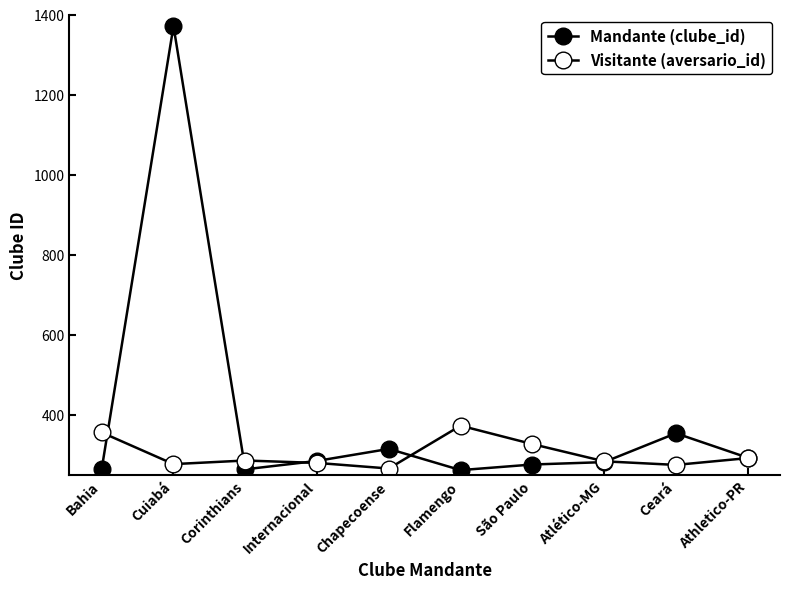

Reading left to right, extract all data points from this chart.

Mandante (clube_id): Bahia=265	Cuiabá=1371	Corinthians=264	Internacional=285	Chapecoense=315	Flamengo=262	São Paulo=276	Atlético-MG=282	Ceará=354	Athletico-PR=293
Visitante (aversario_id): Bahia=356	Cuiabá=277	Corinthians=286	Internacional=280	Chapecoense=266	Flamengo=373	São Paulo=327	Atlético-MG=284	Ceará=275	Athletico-PR=292